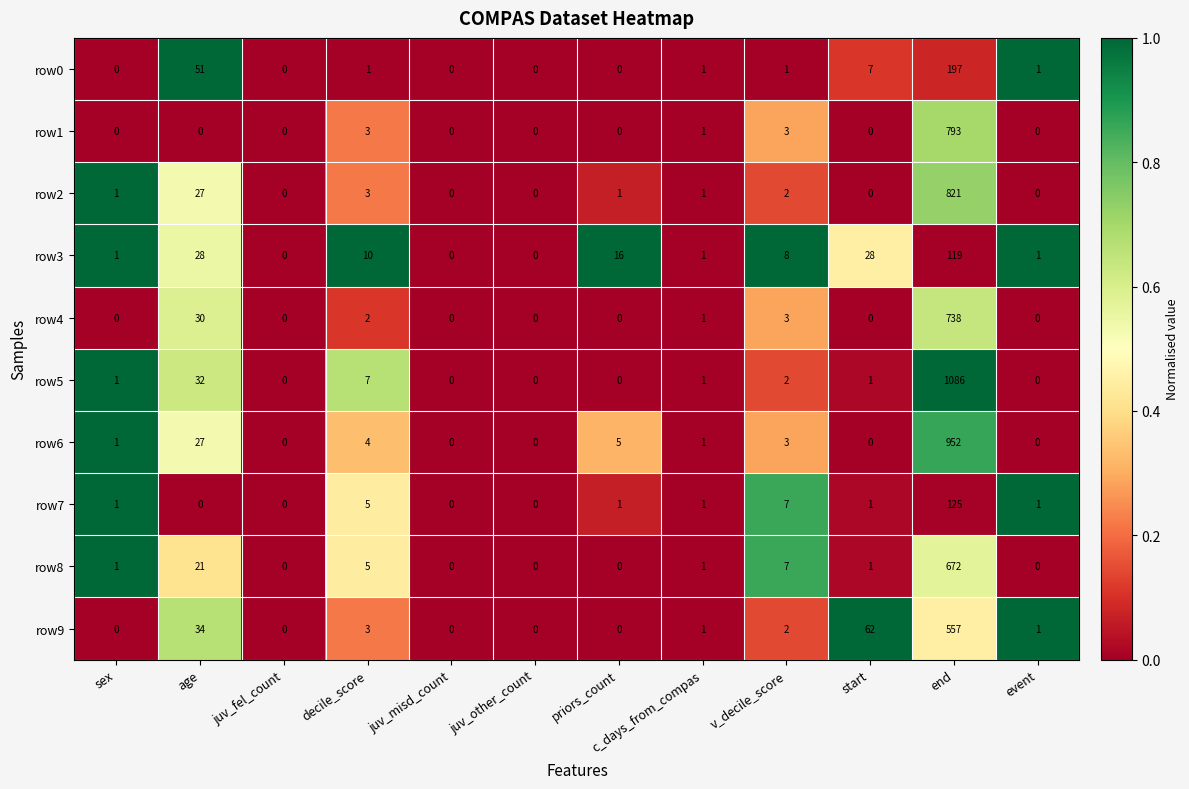

What is the difference between the second highest and second lowest values in the row8 series?

21